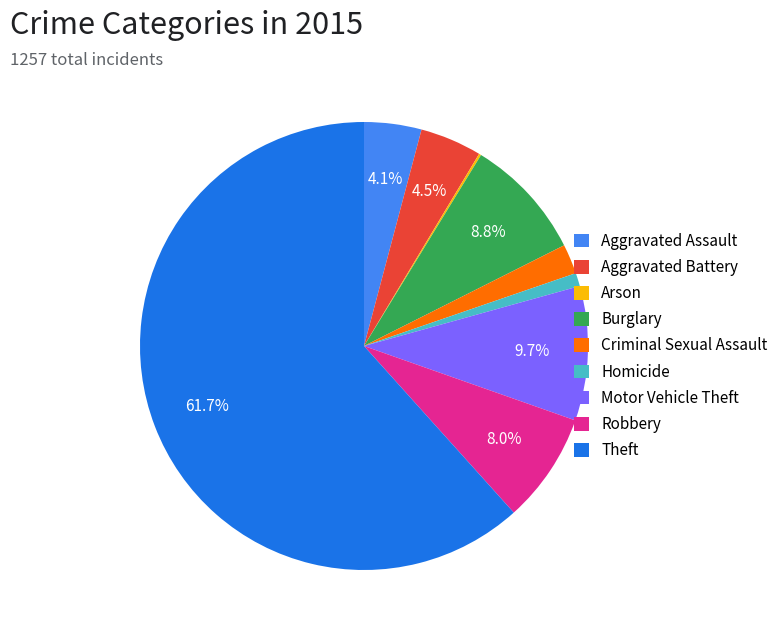

Which slice is the largest?

Theft